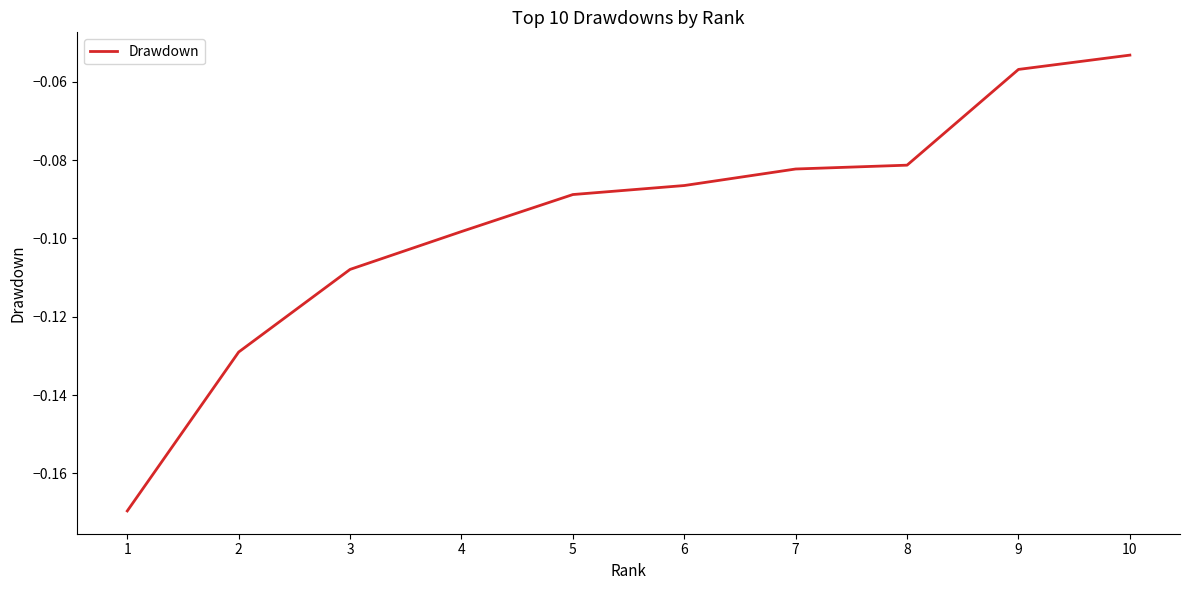

The chart shows a value of -0.3 at 1. True or false?

False